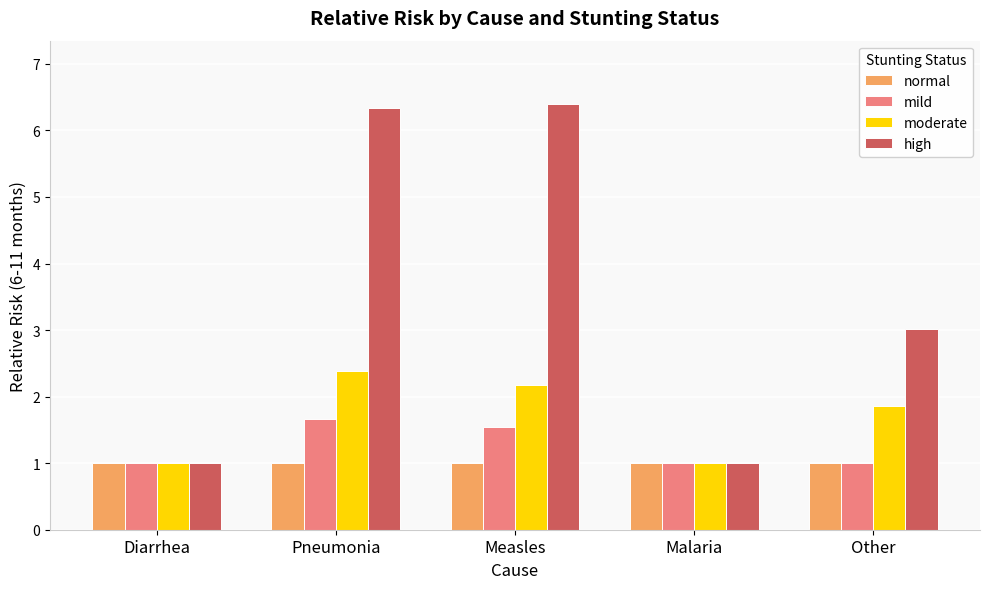

What is the approximate value of mild at Pneumonia?

1.7